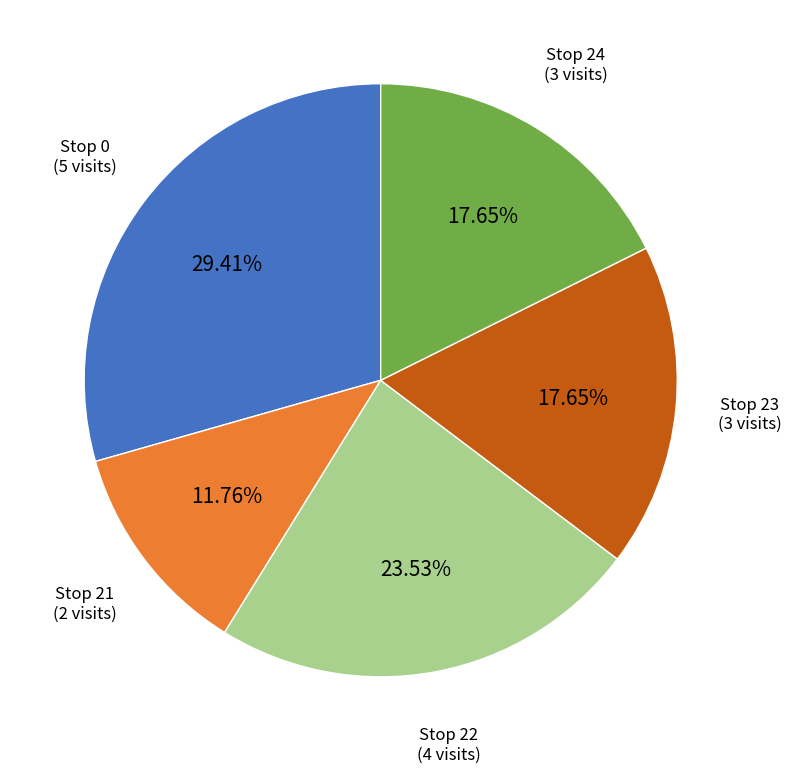

Is the sum of Stop 0 and Stop 23 greater than half?

No